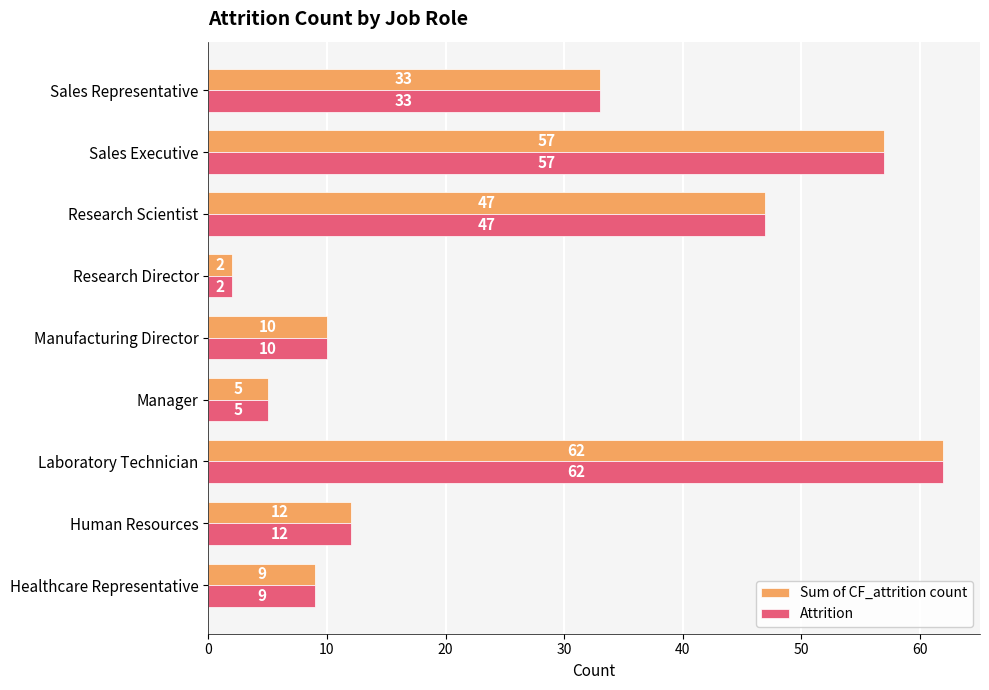

Rank the categories by Attrition value from highest to lowest.

Laboratory Technician, Sales Executive, Research Scientist, Sales Representative, Human Resources, Manufacturing Director, Healthcare Representative, Manager, Research Director